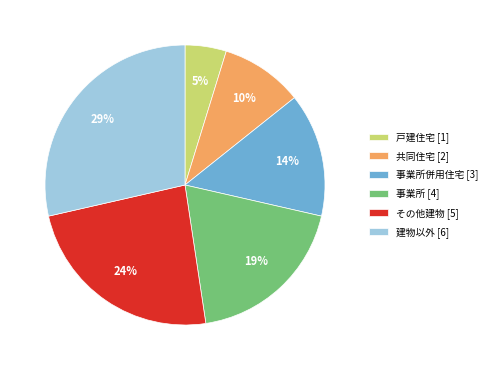

What is the largest slice in the pie chart?

建物以外 [6]